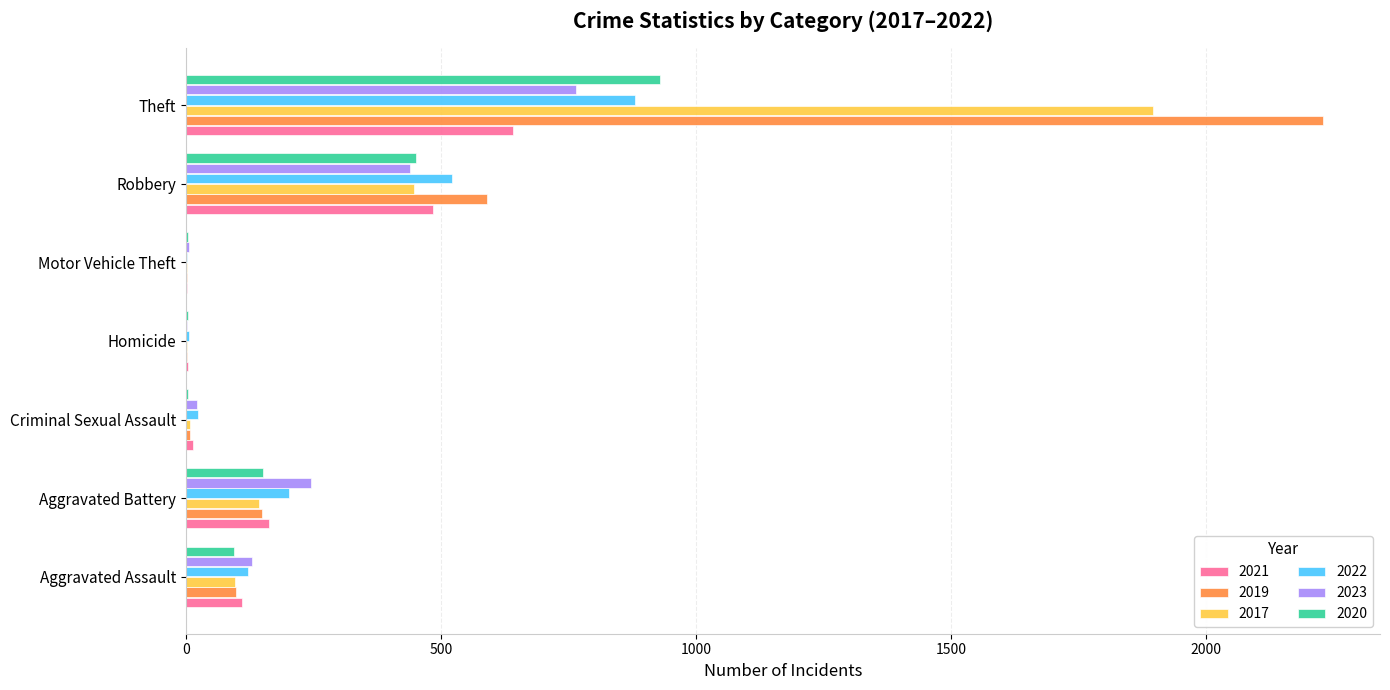

Which category has the highest value across all series?

Theft